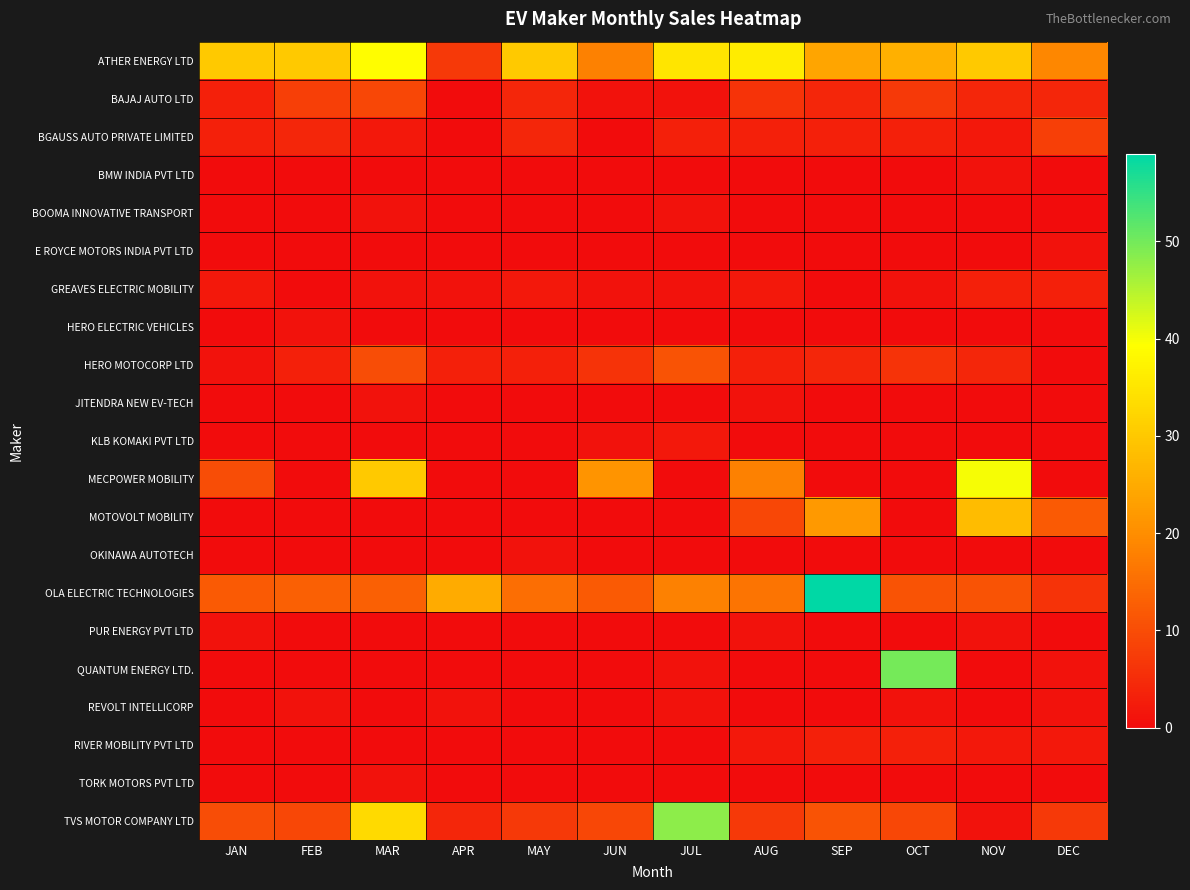

What is the spread (max minus min) of values at DEC?

19